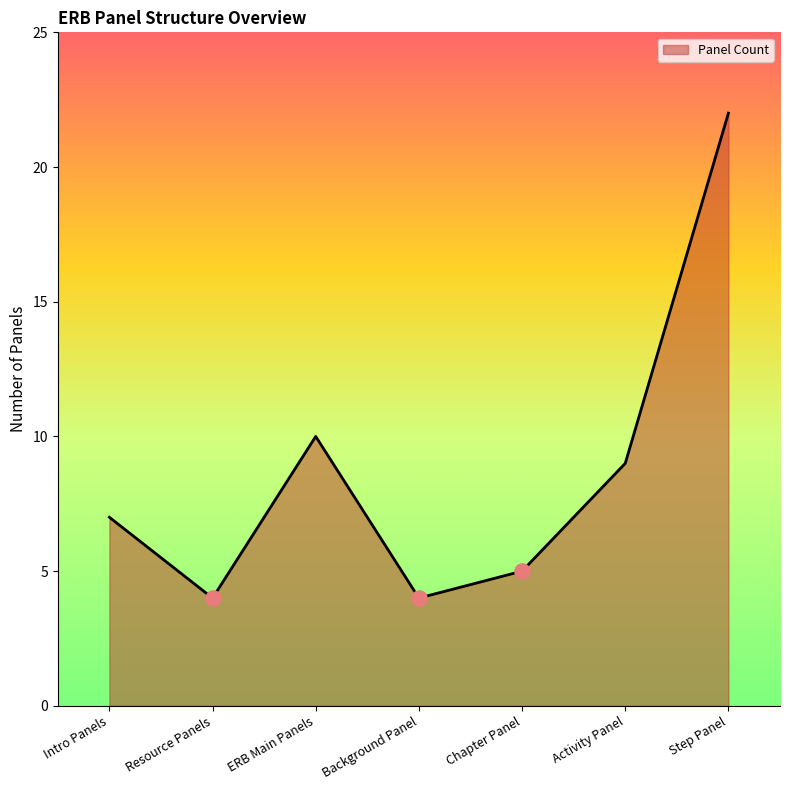

What is the change in value from Chapter Panel to Step Panel?

+17